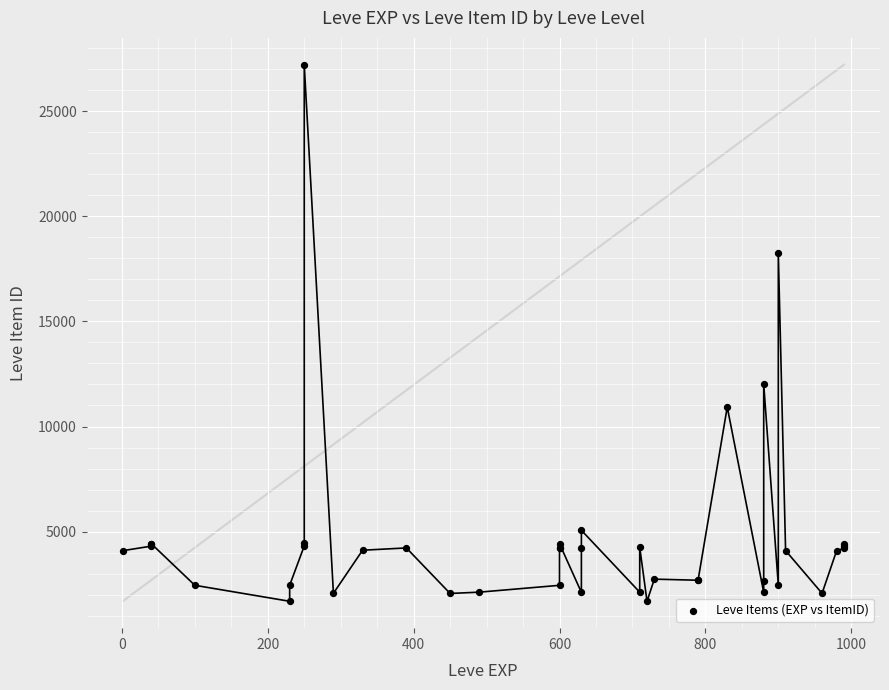

What Y value in the scatter plot is closest to 14448?

12018